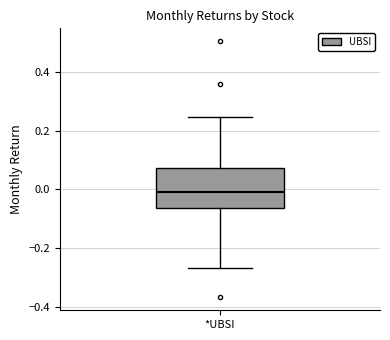

Where does the lower whisker of the box for *UBSI end on the y-axis? The values are not printed on the chart, so give them approximately, as read against the axis.

-0.26